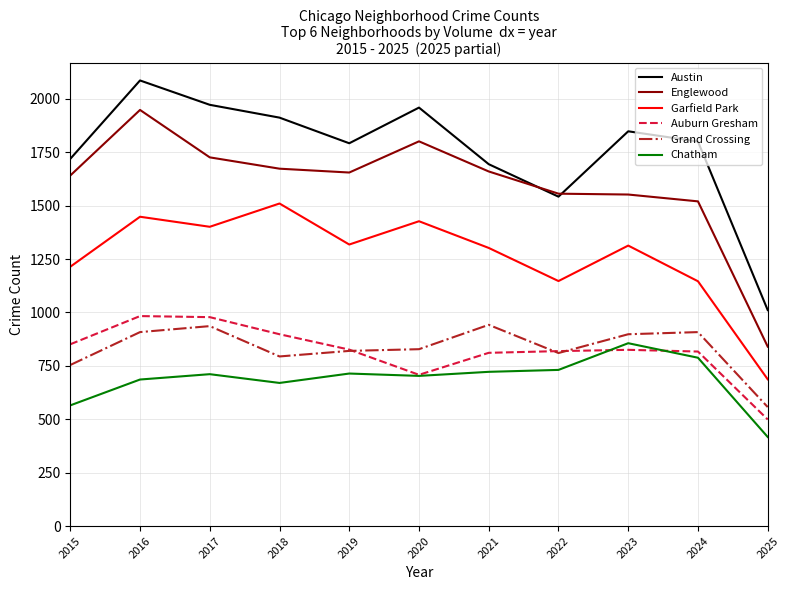

What is the difference between the highest and lowest values at 2025?

594